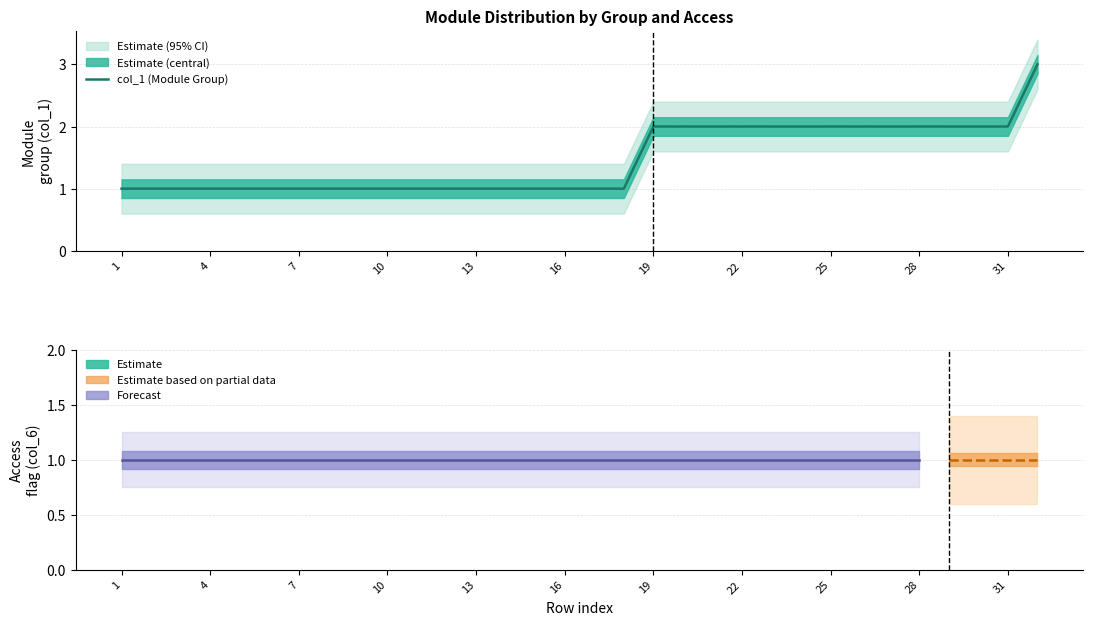

At which label is the value closest to 2?

19